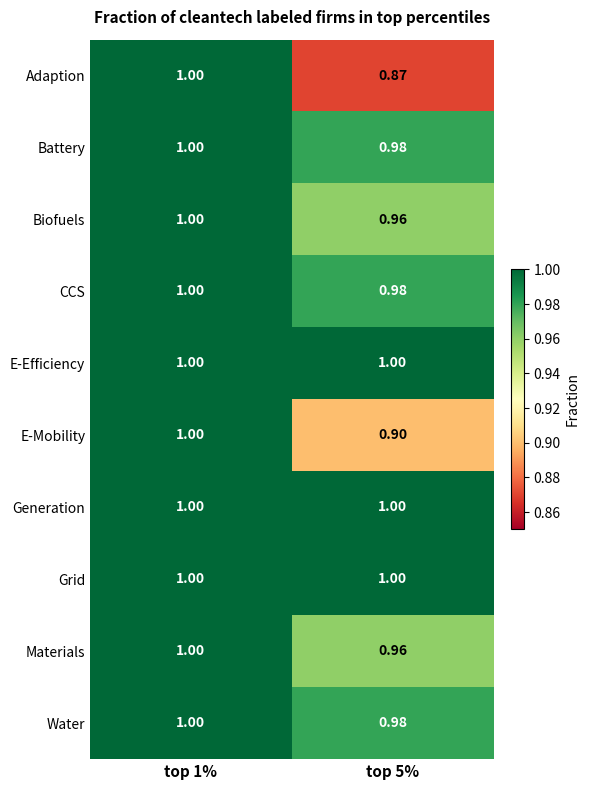

Is the value of Adaption at top 1% greater than the value of Materials at top 5%?

Yes